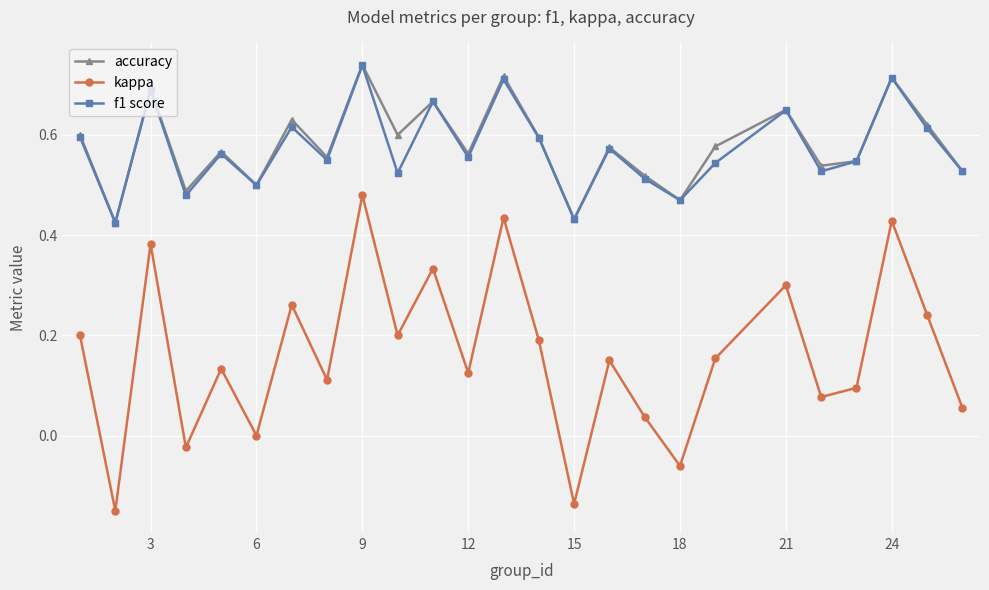

Which series has the largest range (max minus min)?

kappa